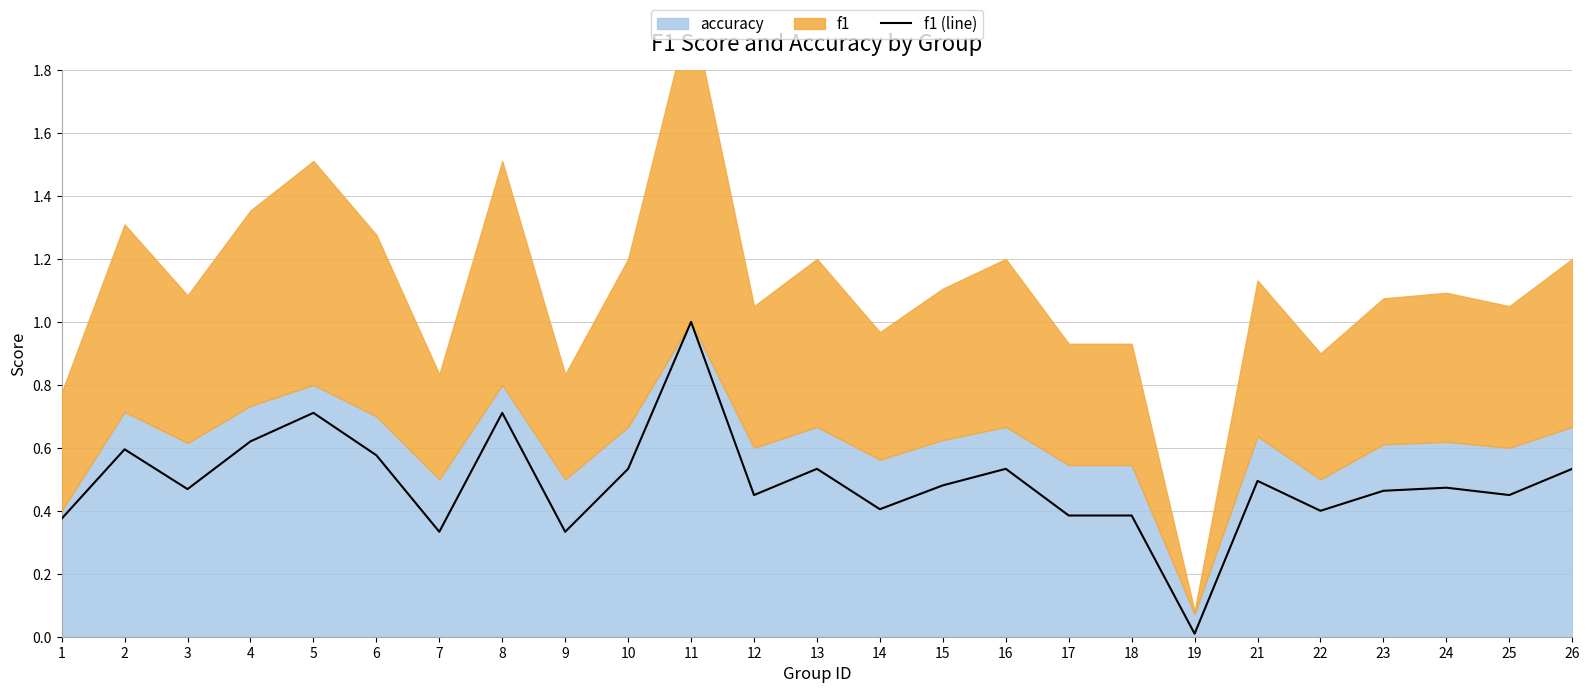

The value at 12 is 0.5. True or false?

True